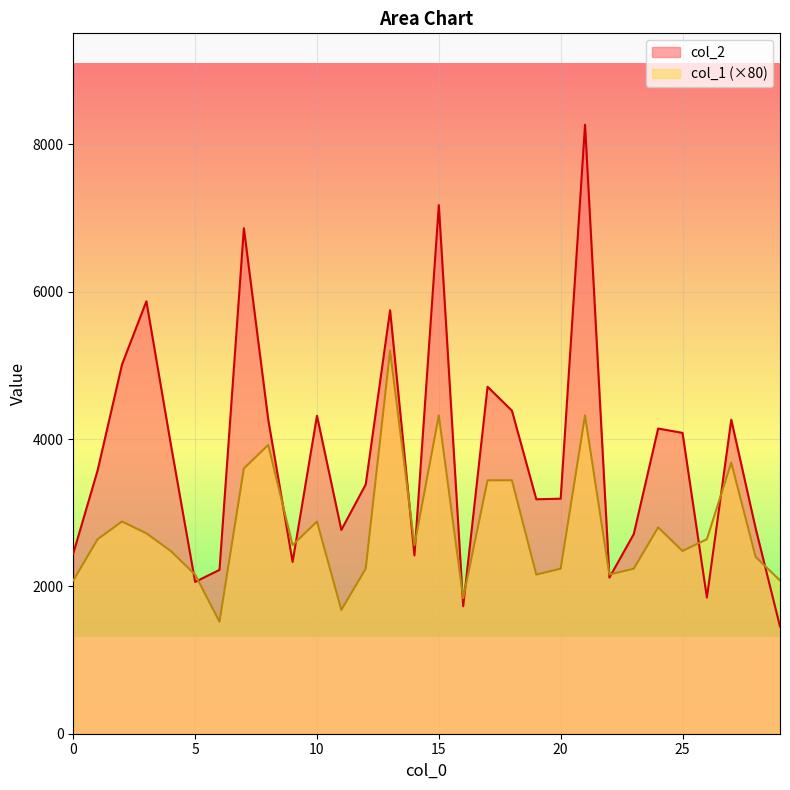

Is the value of col_1 at 29 greater than the value of col_2 at 1?

No